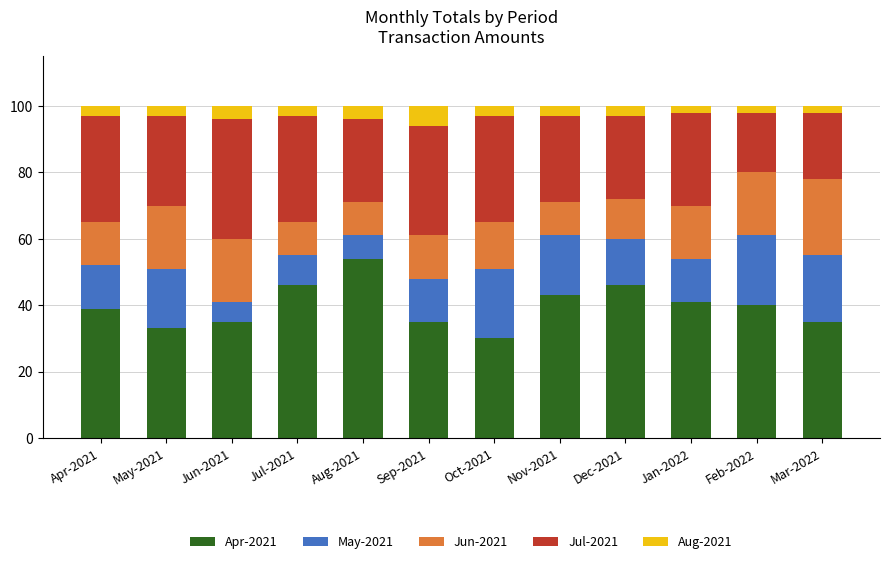

What is the total value across all series at Sep-2021?

100.0